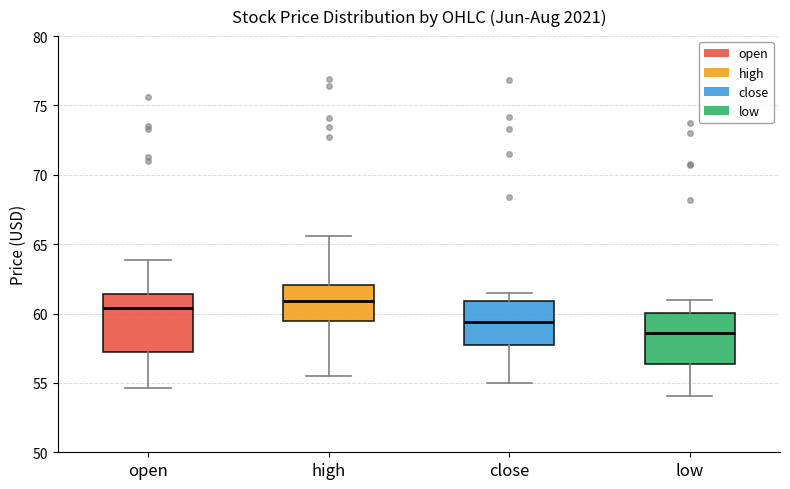

Reading left to right, transcribe this box plot: for each box, give where its median line is, the range the box spans, and where its two whiskers end, as read against the y-axis. The values are not printed on the chart, so give them approximately, as read against the axis.

open: median 60.5, box 57.0 to 61.5, whiskers 54.5 to 64.0
high: median 61.0, box 59.5 to 62.0, whiskers 55.5 to 65.5
close: median 59.5, box 57.5 to 61.0, whiskers 55.0 to 61.5
low: median 58.5, box 56.5 to 60.0, whiskers 54.0 to 61.0